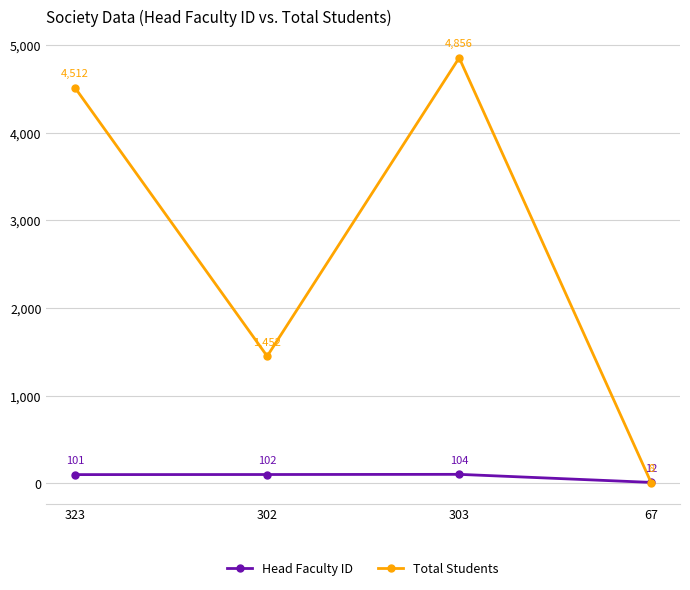

What is the value of the Total Students point at the 3rd from the left?

4856